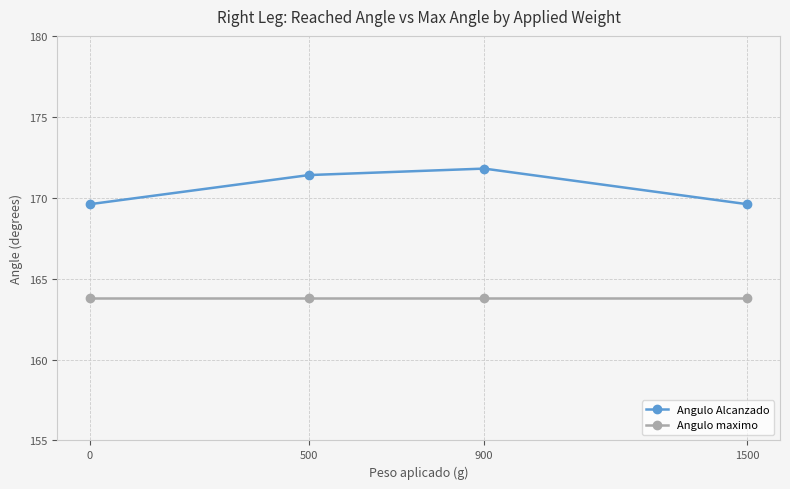

What is the sum of the Angulo Alcanzado values at 0 and 1500?

339.2